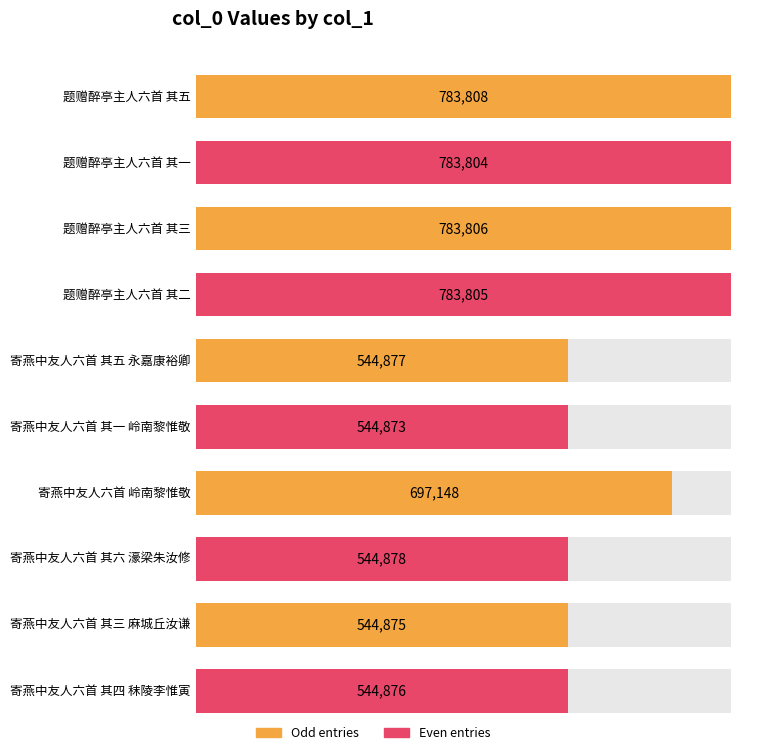

What is the change in value from 寄燕中友人六首 其六 濠梁朱汝修 to 寄燕中友人六首 其四 秣陵李惟寅?

-2